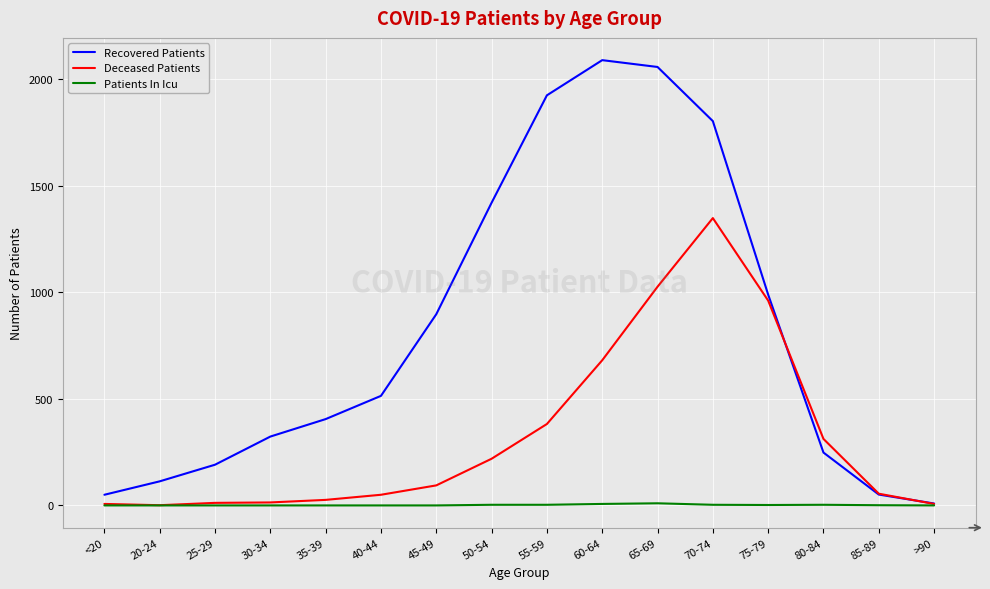

Is it true that Patients In Icu equals 0 at >90?

True